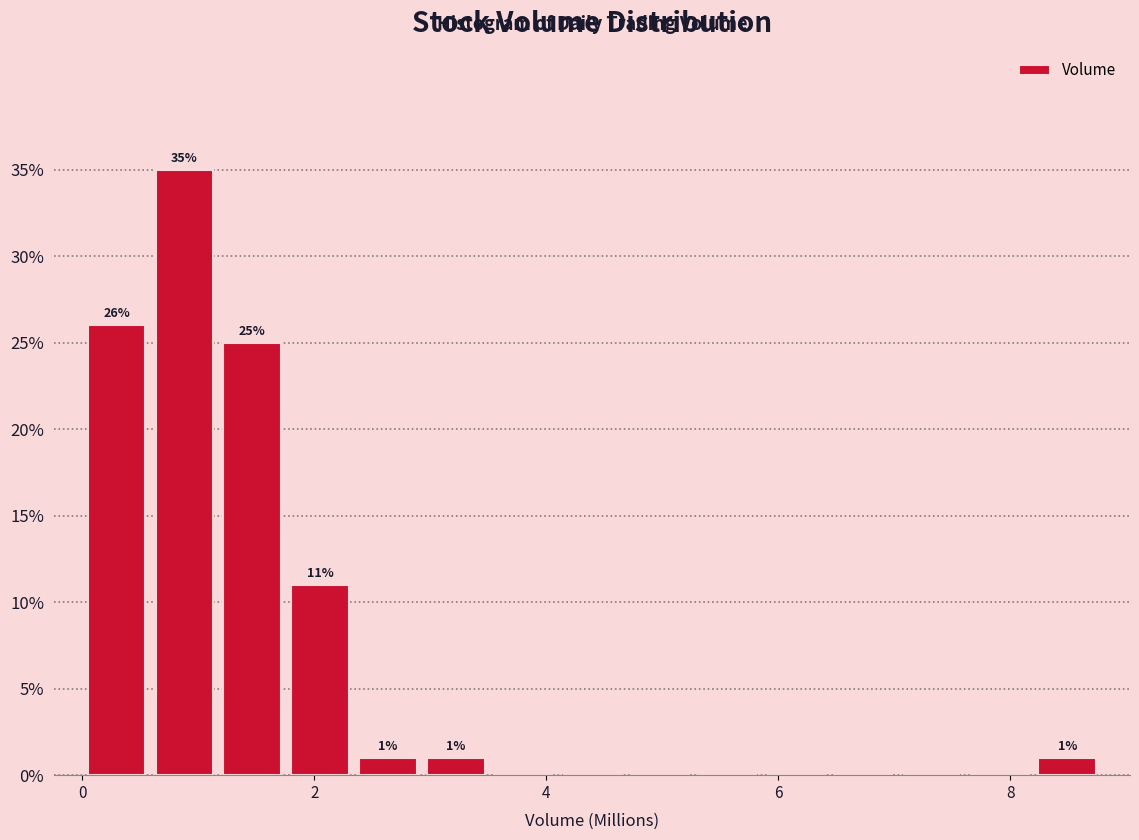

Around what value on the x-axis is the tallest bar? Give the approximate position of its centre, as read against the axis.

0.8